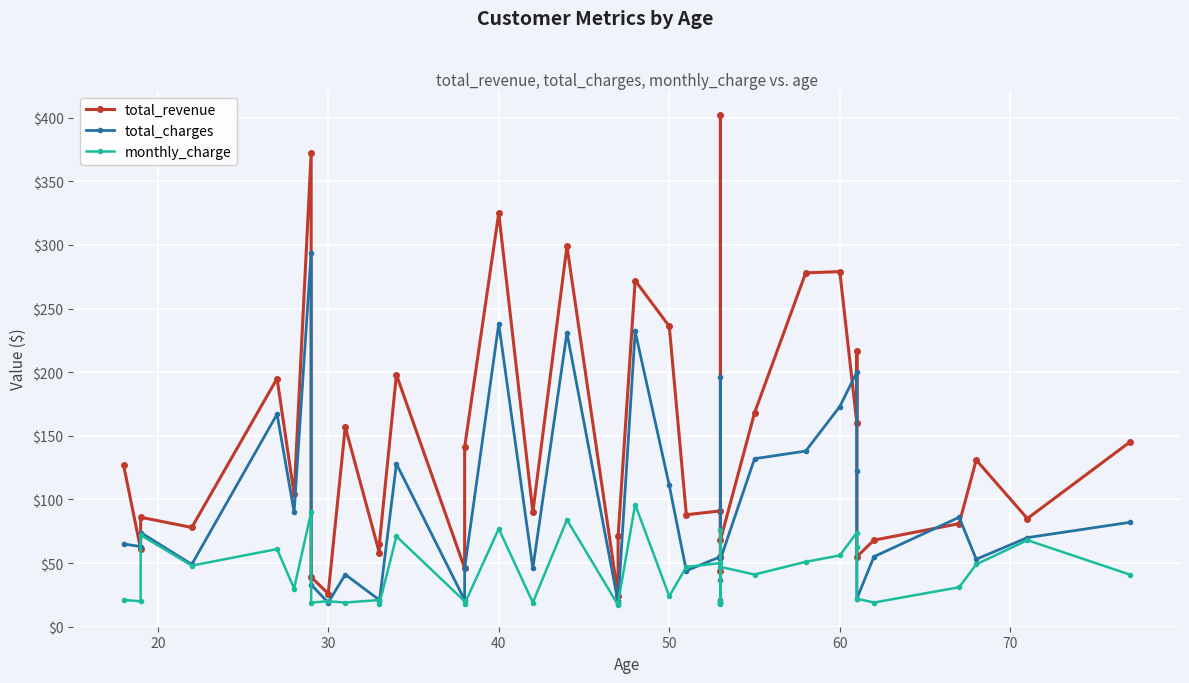

The value of monthly_charge at 30 is 20. True or false?

True